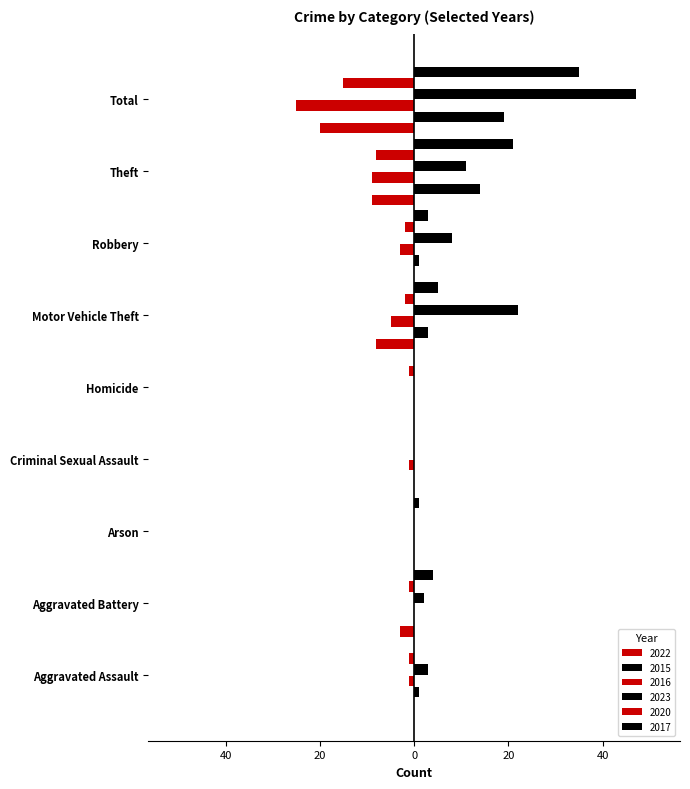

Count the number of categories in the chart.

9